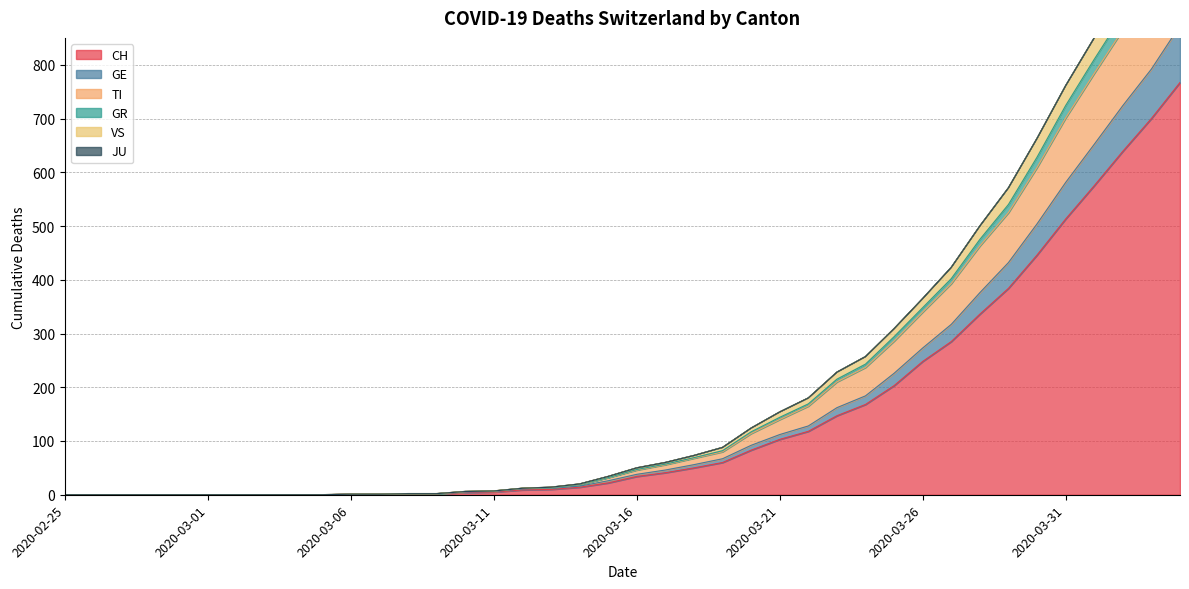

What is the label of the 24th point from the right?

2020-03-12